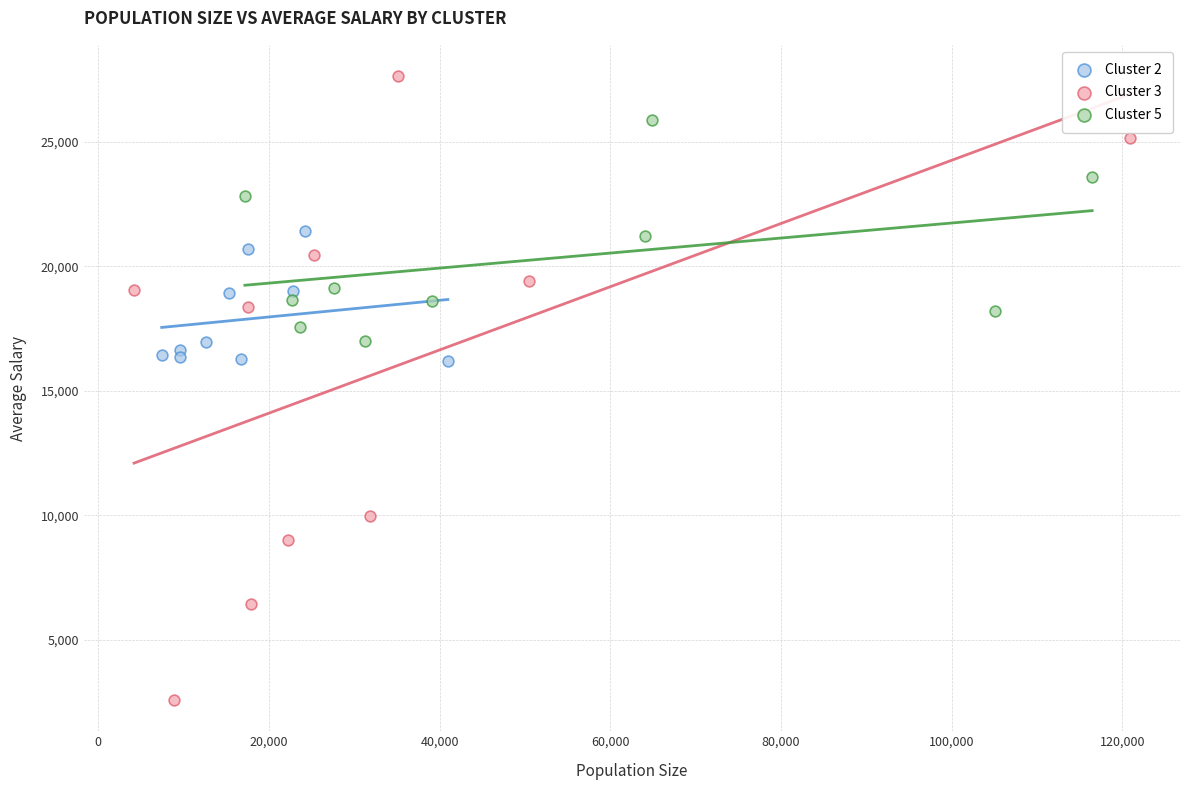

Which series contains the lowest Y value?

Cluster 3